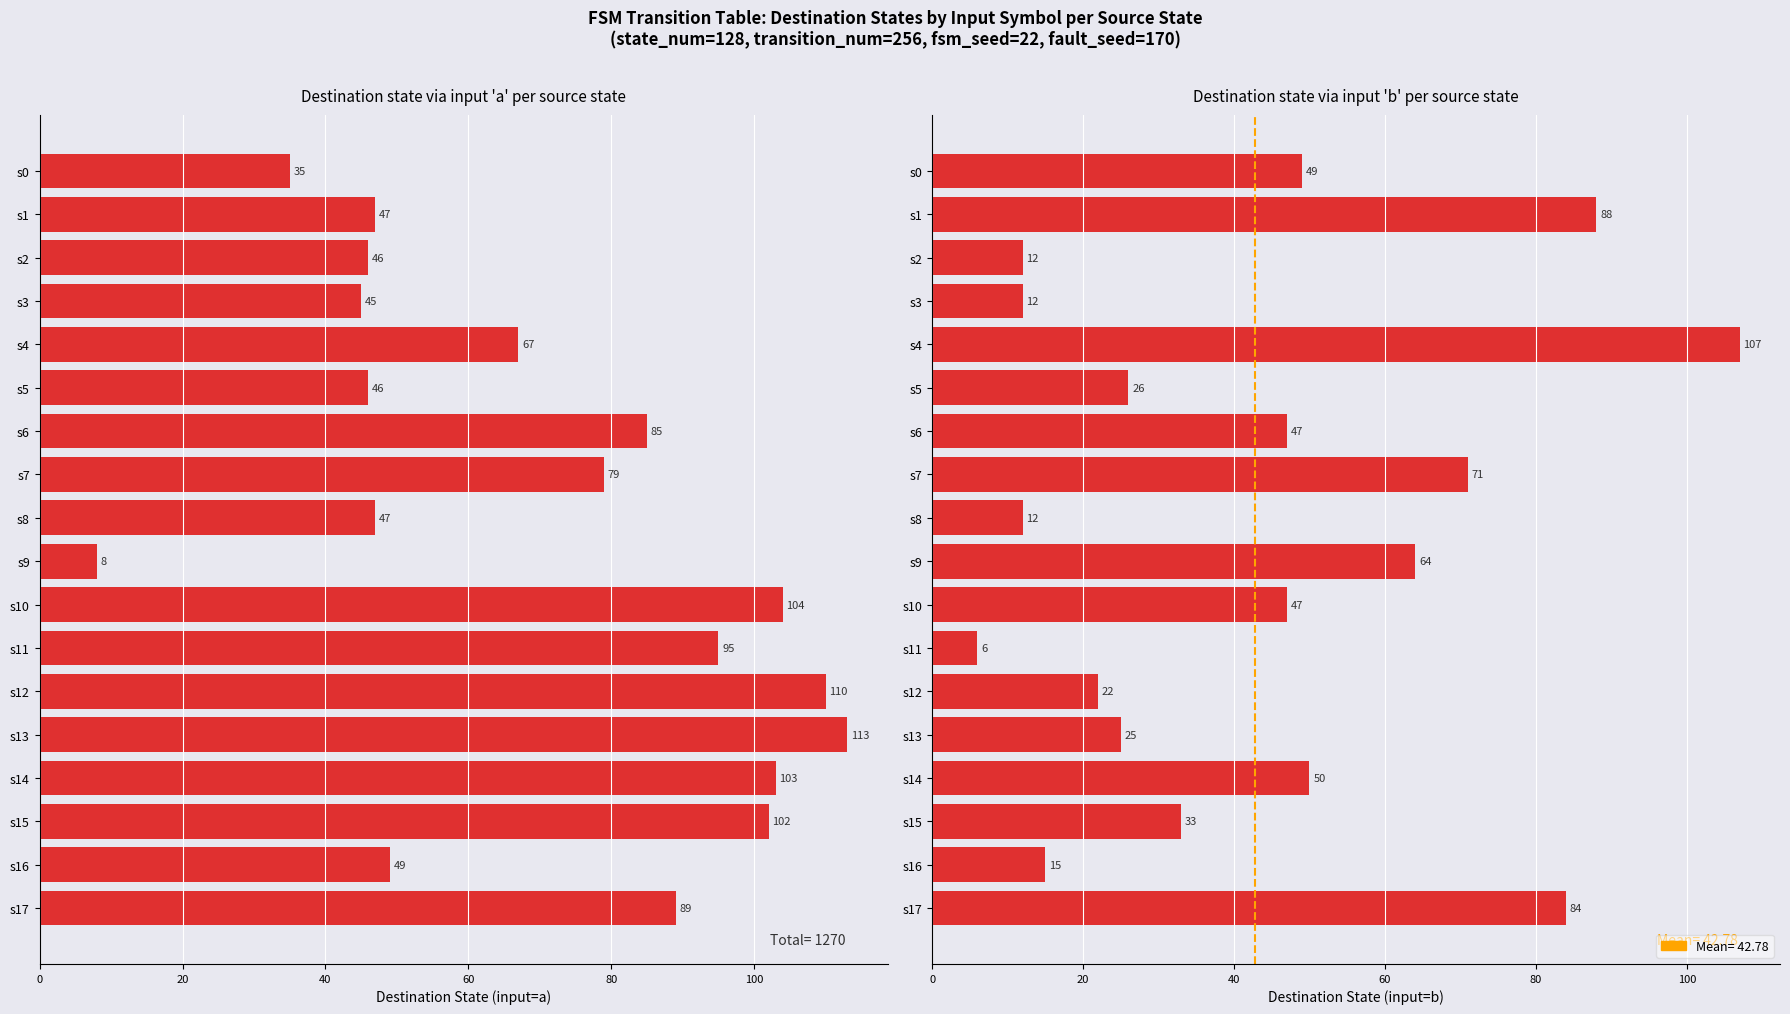

Reading right to left, extract all data points from this chart.

dest via 'a': 89	49	102	103	113	110	95	104	8	47	79	85	46	67	45	46	47	35
dest via 'b': 84	15	33	50	25	22	6	47	64	12	71	47	26	107	12	12	88	49